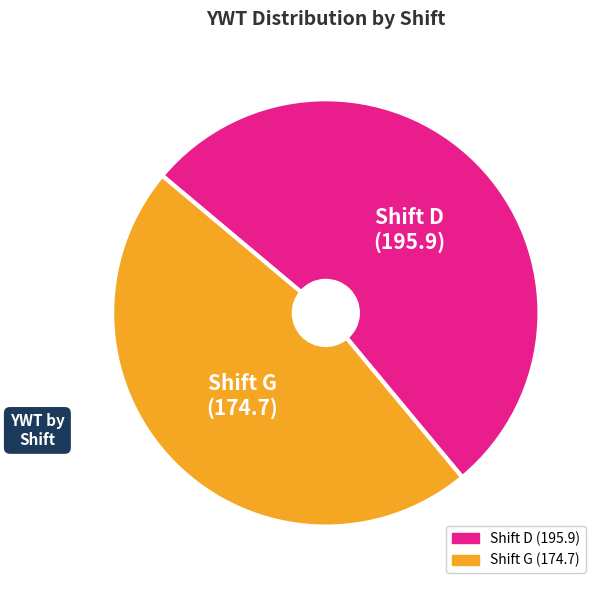

Does any single category account for the majority?

Yes